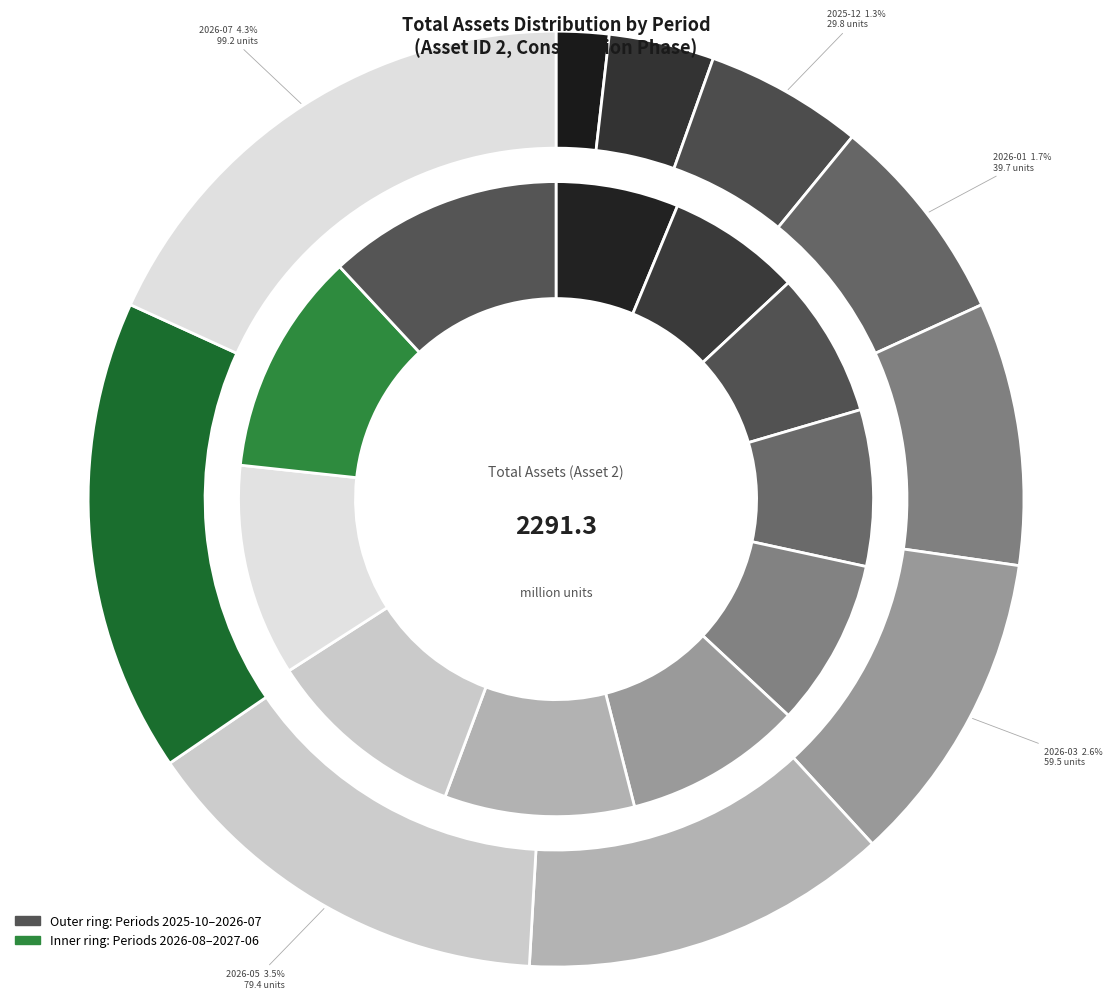

The 2026-11 slice represents 15% of the pie. True or false?

False